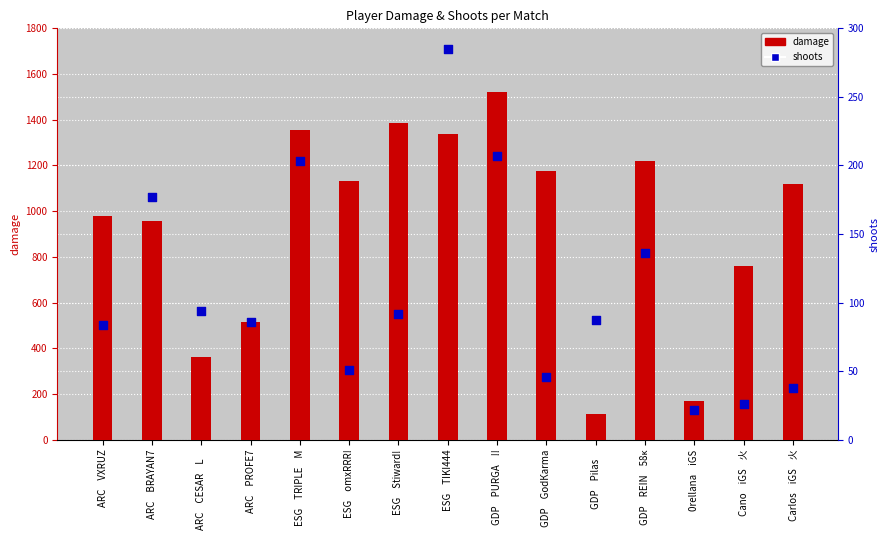

What is the total value across all series at GDPㅤPilasㅤ?

198